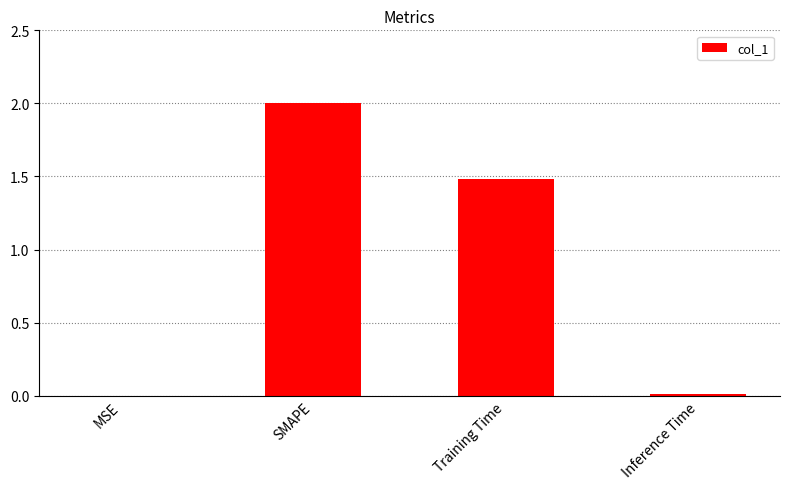

Does the chart contain stacked bars?

No